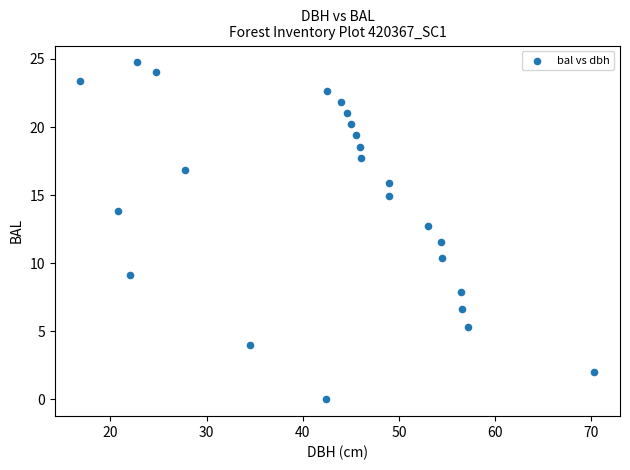

What is the range of X values (max minus min)?

53.4